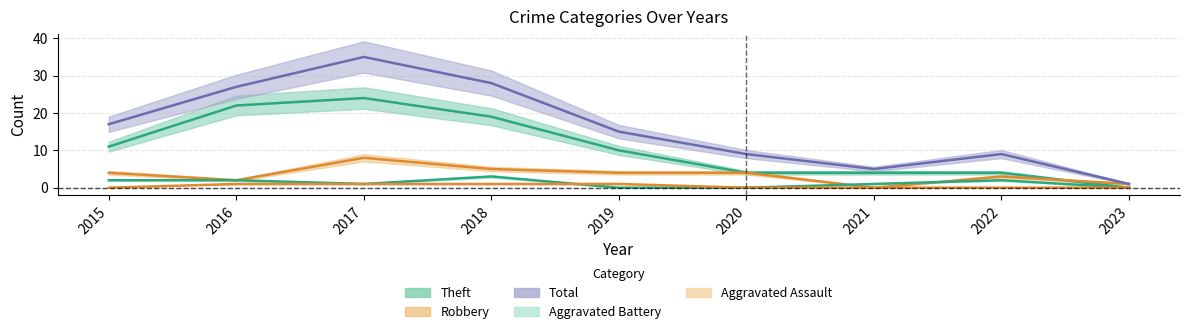

Does the chart display data point markers on the line(s)?

No